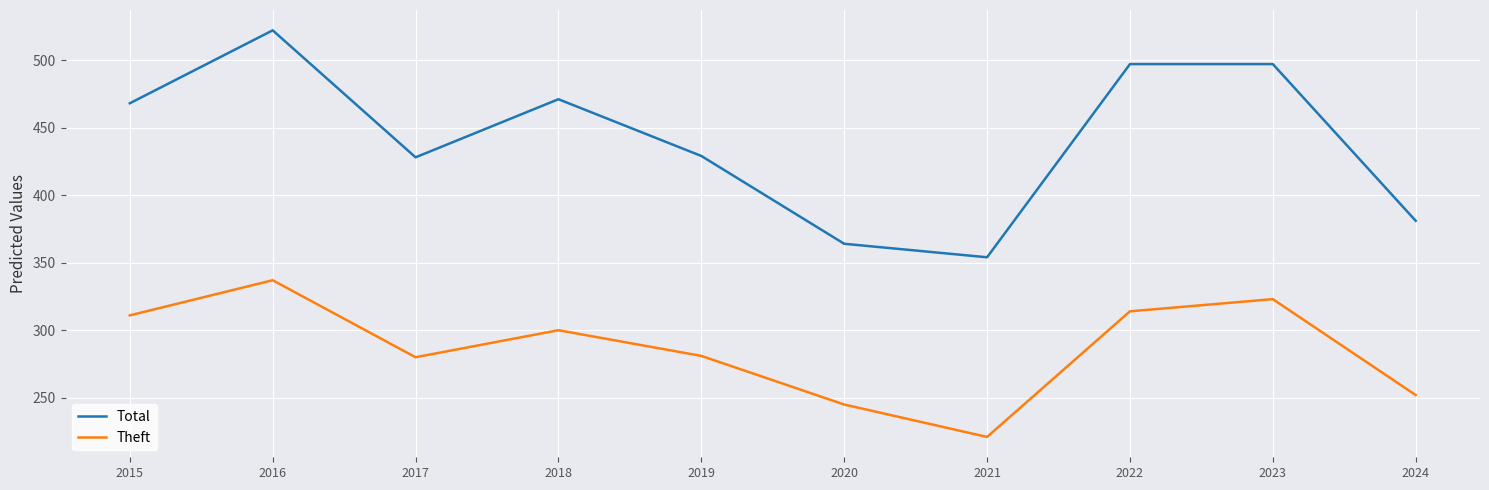

The value of Theft at 2021 is 221. True or false?

True